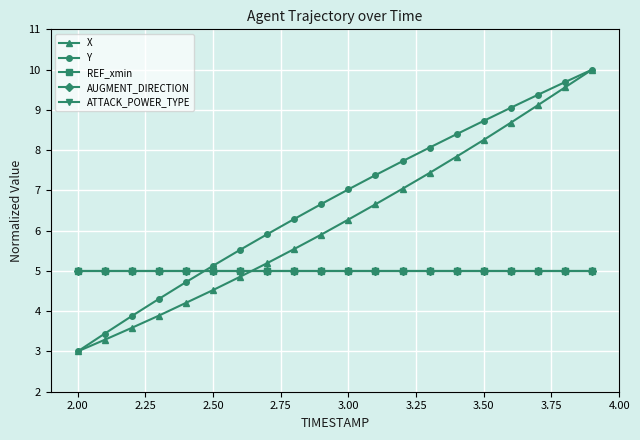

Reading left to right, extract all data points from this chart.

X: 3.0	3.3	3.6	3.9	4.2	4.5	4.9	5.2	5.5	5.9	6.3	6.7	7.0	7.4	7.8	8.3	8.7	9.1	9.6	10.0
Y: 3.0	3.4	3.9	4.3	4.7	5.1	5.5	5.9	6.3	6.7	7.0	7.4	7.7	8.1	8.4	8.7	9.1	9.4	9.7	10.0
REF_xmin: 5.0	5.0	5.0	5.0	5.0	5.0	5.0	5.0	5.0	5.0	5.0	5.0	5.0	5.0	5.0	5.0	5.0	5.0	5.0	5.0
AUGMENT_DIRECTION: 5.0	5.0	5.0	5.0	5.0	5.0	5.0	5.0	5.0	5.0	5.0	5.0	5.0	5.0	5.0	5.0	5.0	5.0	5.0	5.0
ATTACK_POWER_TYPE: 5.0	5.0	5.0	5.0	5.0	5.0	5.0	5.0	5.0	5.0	5.0	5.0	5.0	5.0	5.0	5.0	5.0	5.0	5.0	5.0